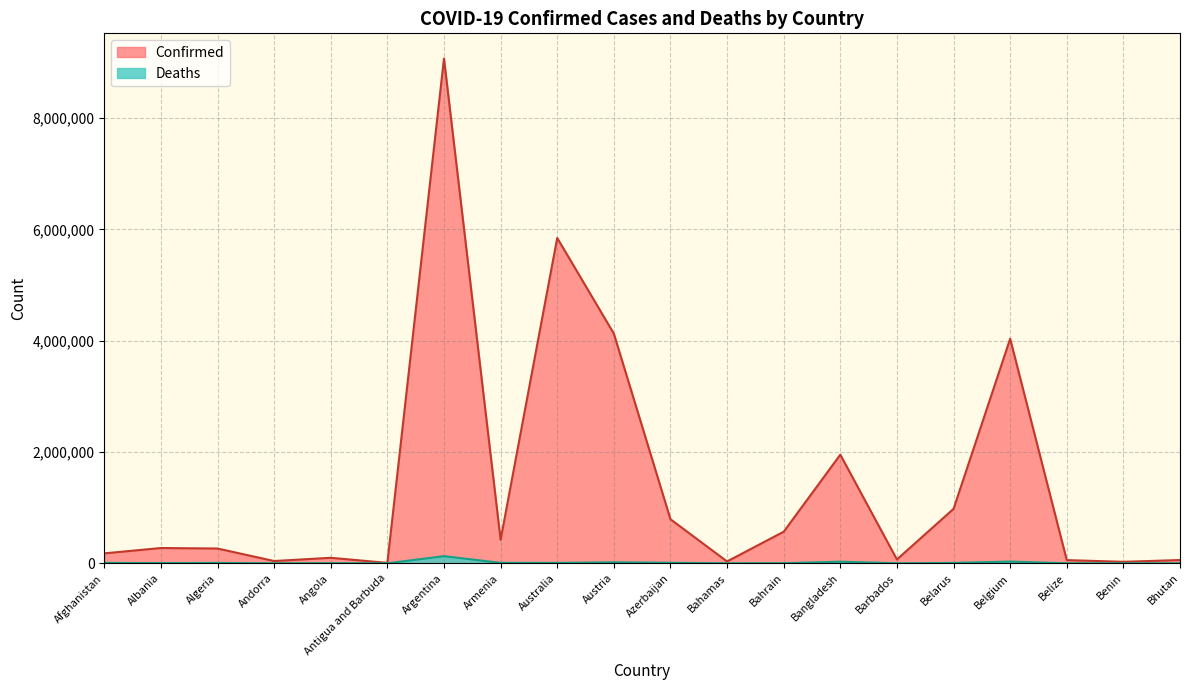

Which series has the largest total across all categories?

Confirmed